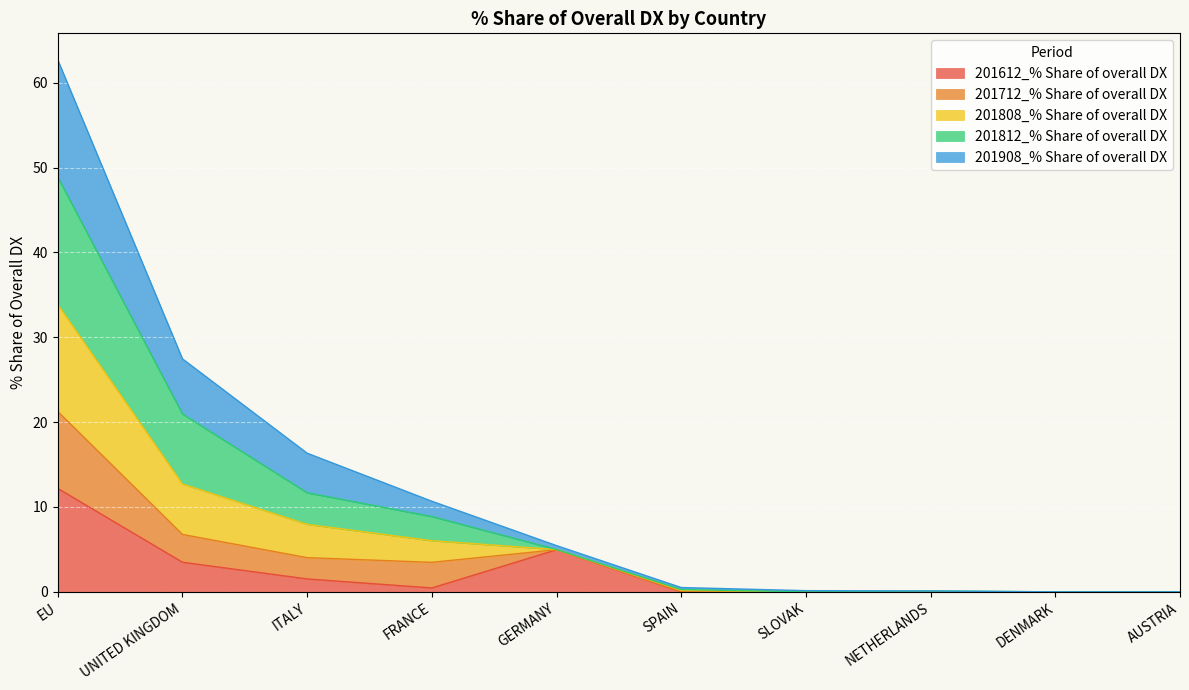

At which category is the sum across all series the highest?

EU